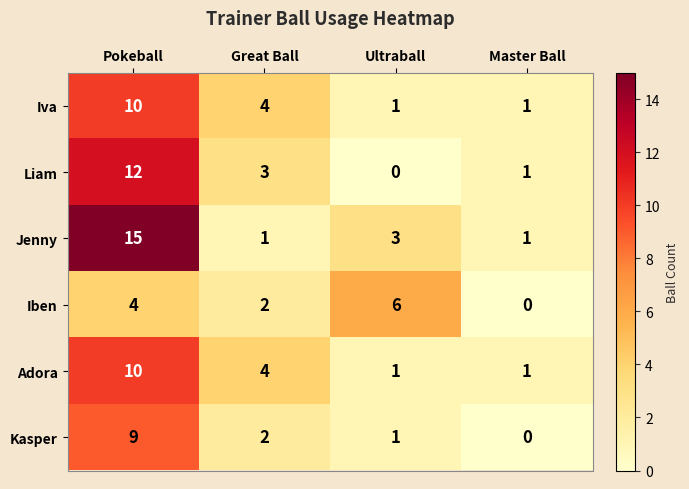

At how many categories does at least one series exceed 12?

1